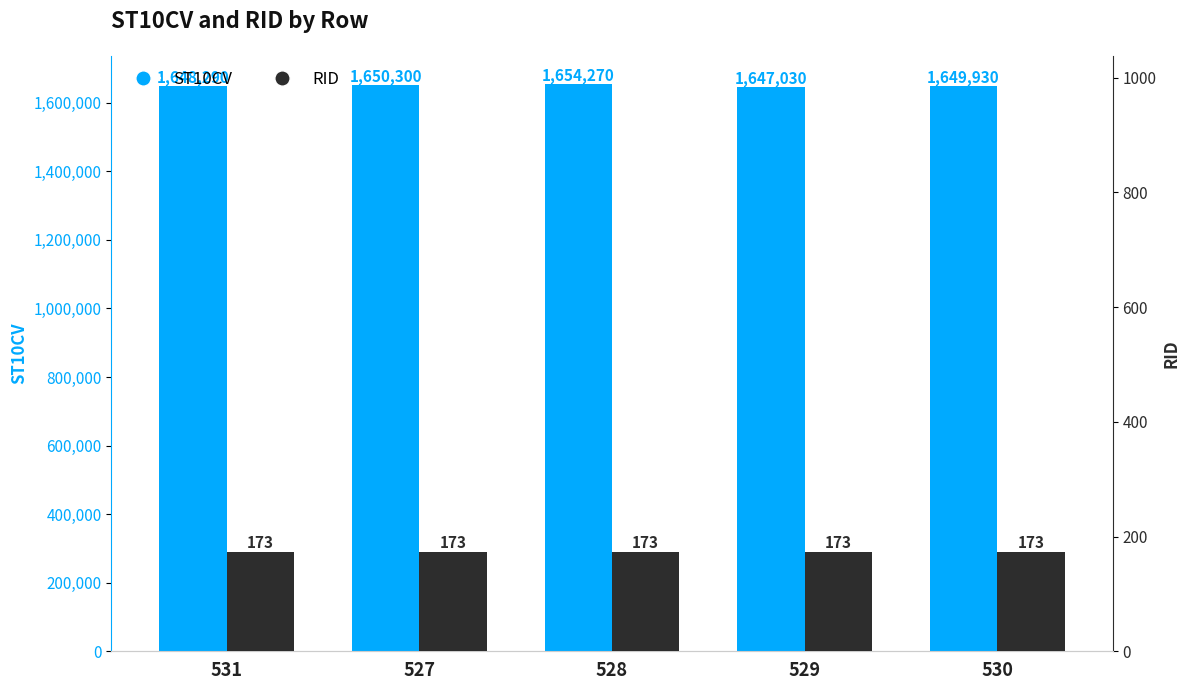

List the labels in order of RID value, largest first.

531, 527, 528, 529, 530